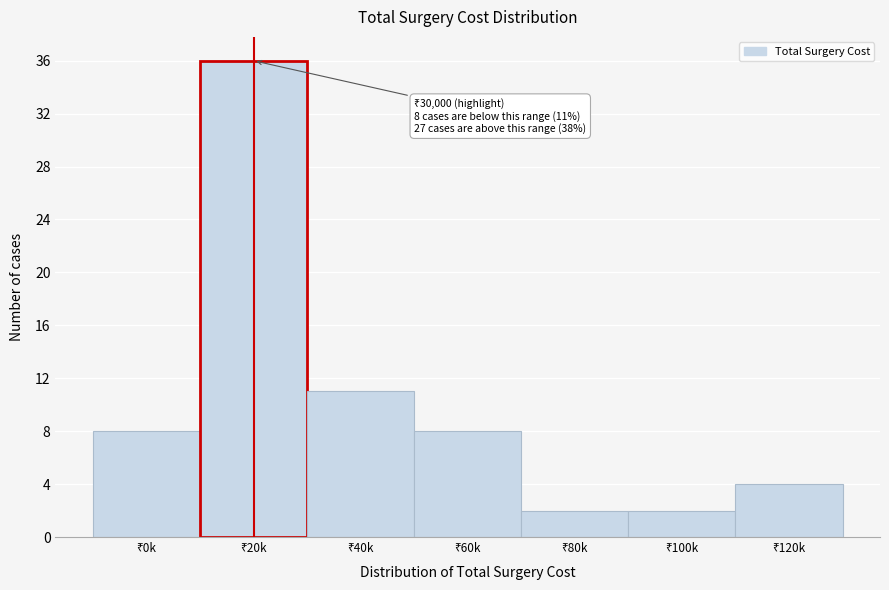

Reading left to right, extract all data points from this chart.

8	36	11	8	2	2	4